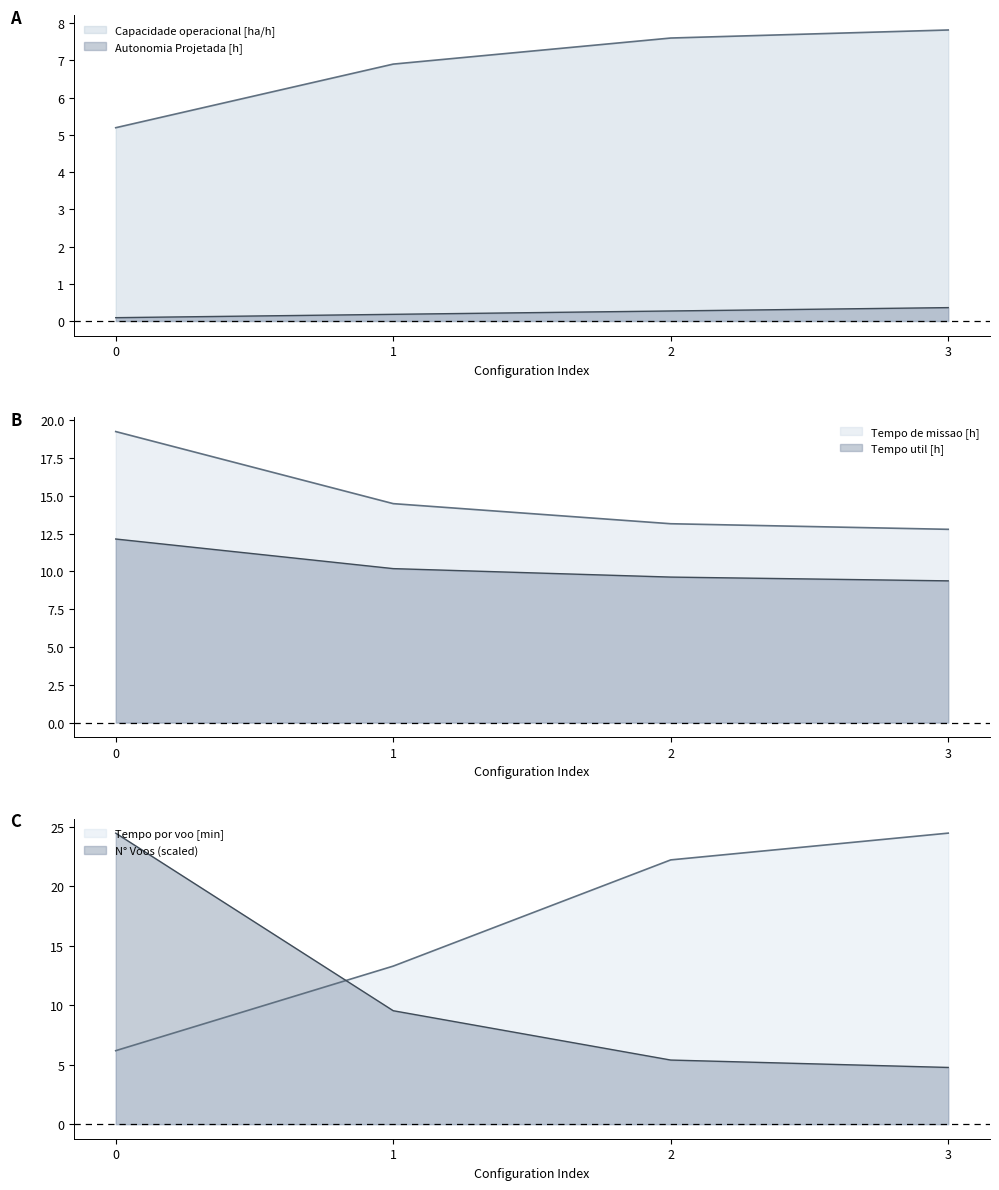

Which series changed the most between 0 and 2?

N Voos